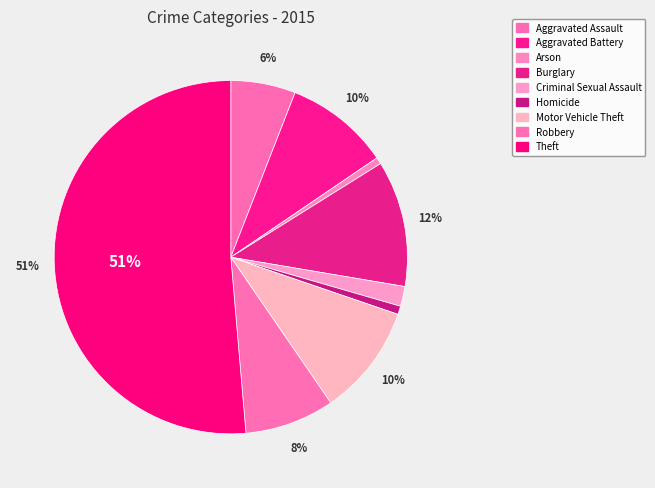

Which category has the smallest portion of the pie?

Arson